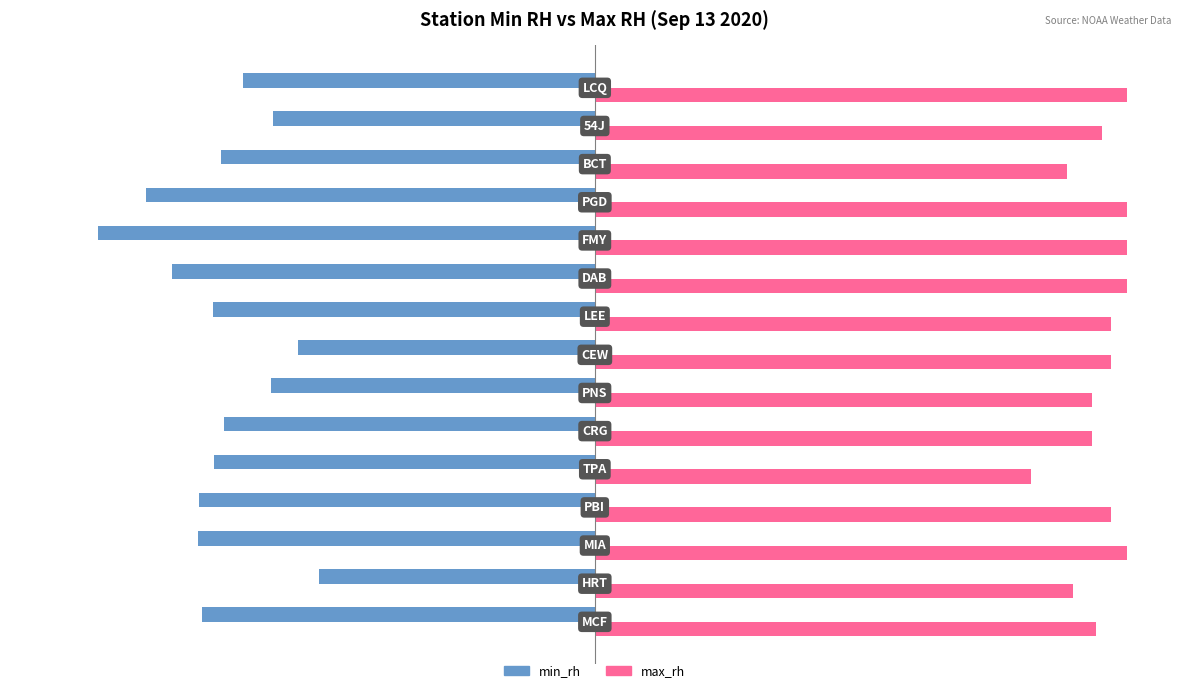

Rank the series by their average value, from highest to lowest.

max_rh, min_rh